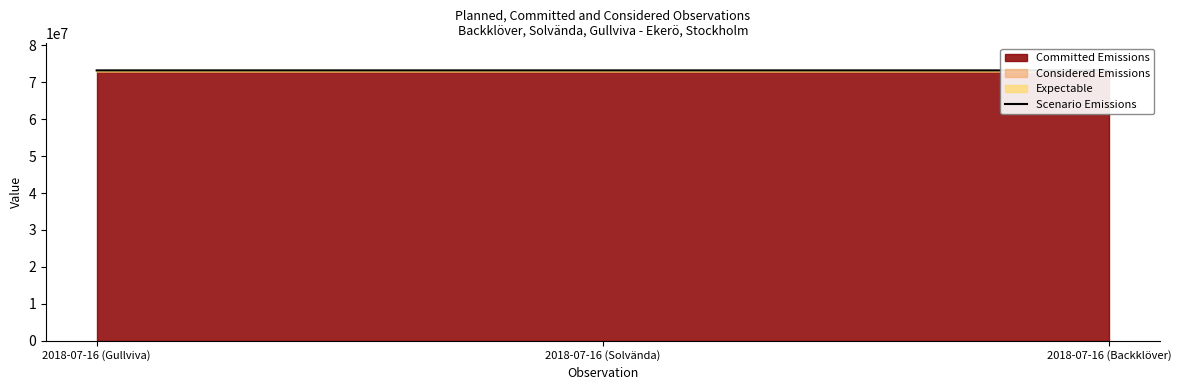

What is the average value?

73193214